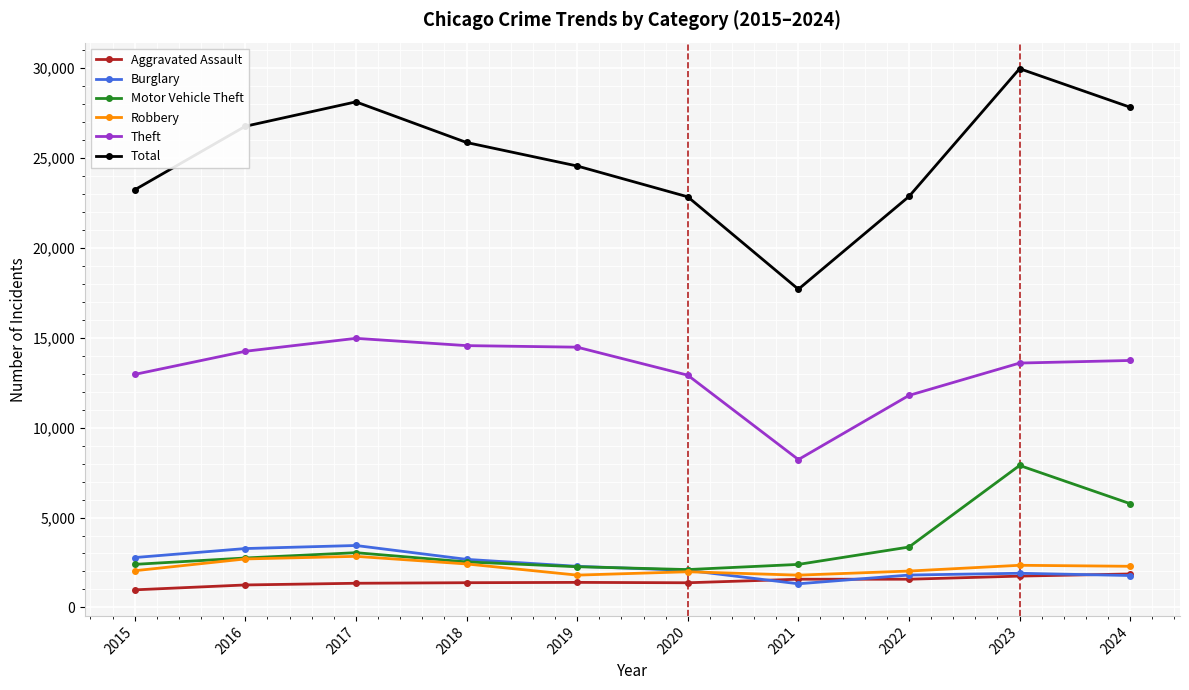

What is the maximum value shown in the chart?

29968